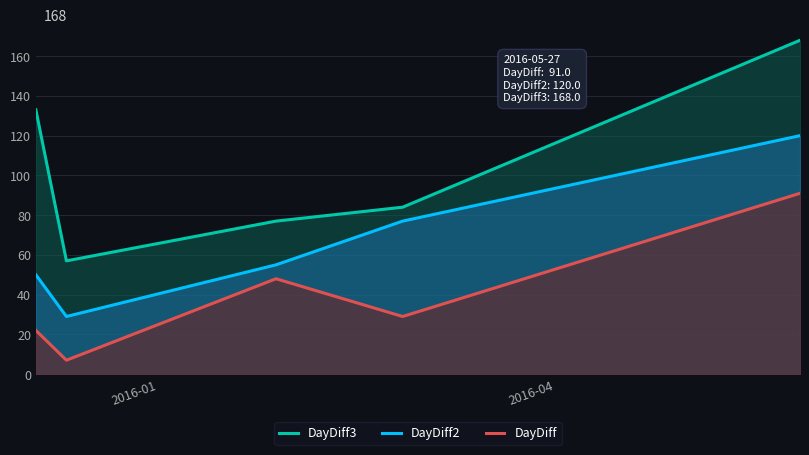

Which series has the largest total across all categories?

DayDiff3